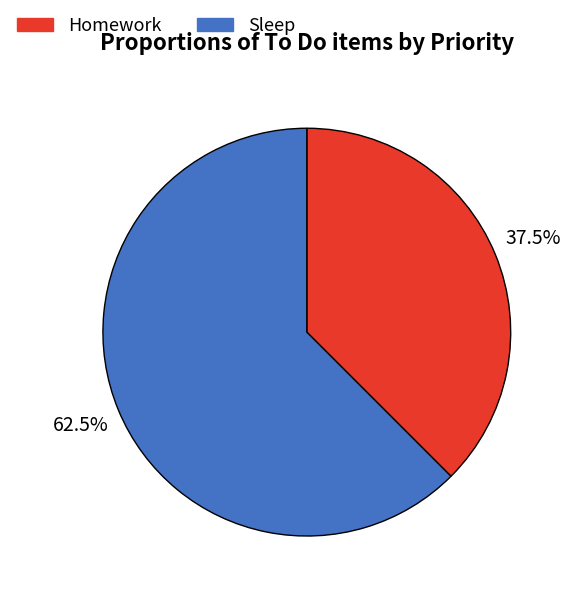

What is the ratio of the value at Sleep to the value at Homework?

1.7